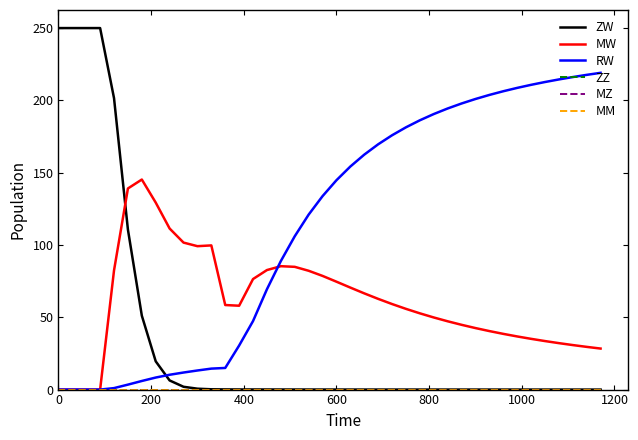

Is this an area chart (filled region under the line)?

No